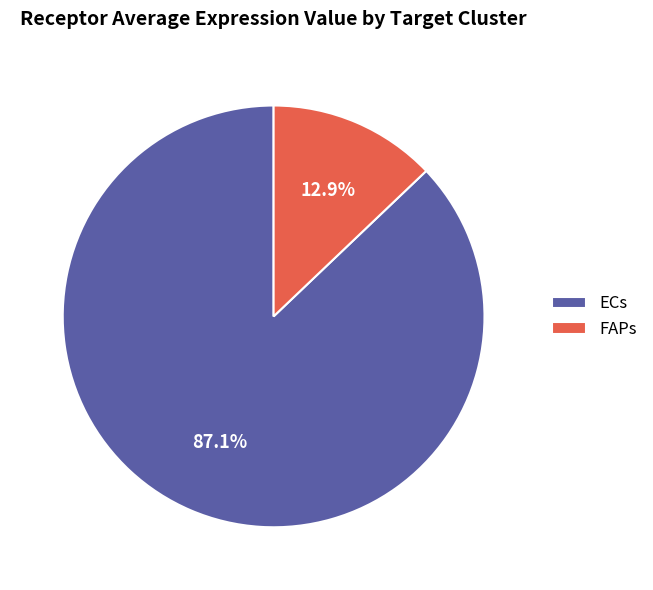

Rank the categories by value from highest to lowest.

ECs, FAPs